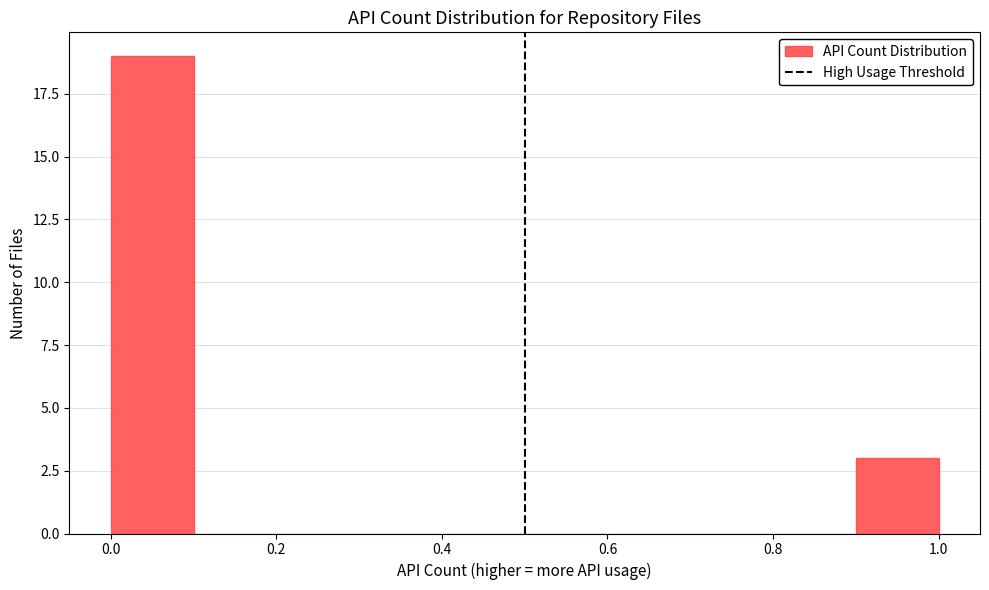

How tall is the bar that spans 0.9 to 1.0 on the x-axis? The values are not printed on the chart, so give them approximately, as read against the axis.

3